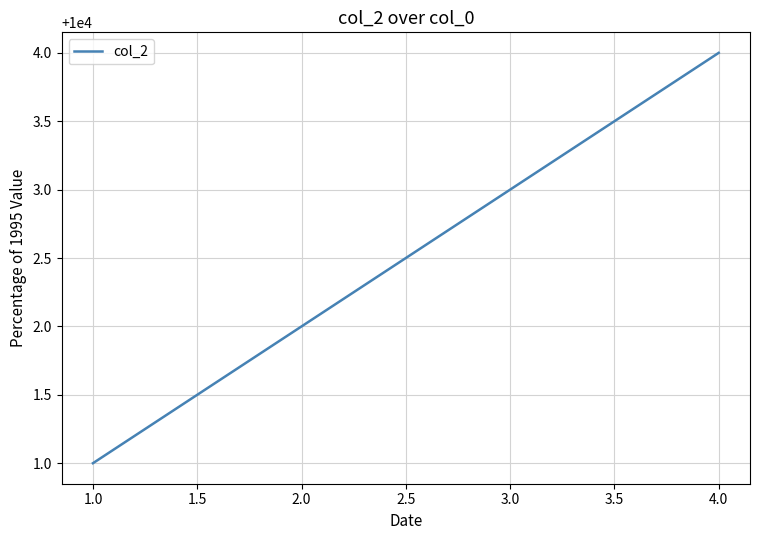

What is the ratio of the value at 4.0 to the value at 1.0?

1.0